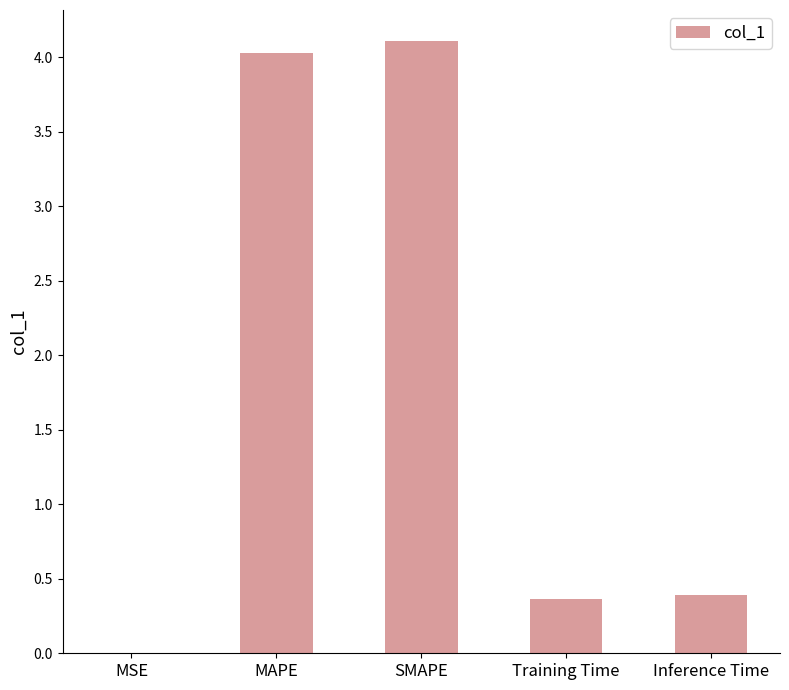

What is the sum of the values at MAPE and Inference Time?

4.4